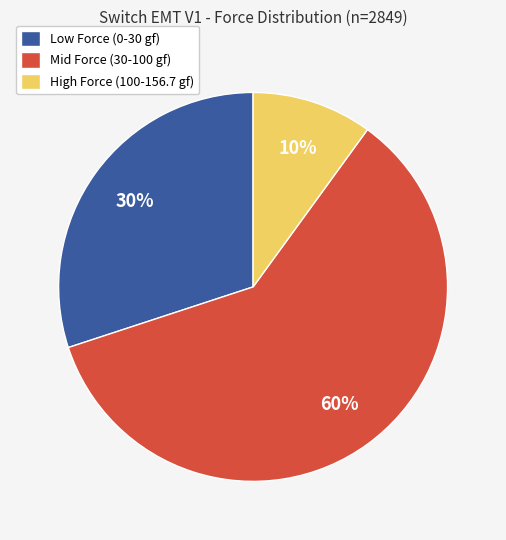

Which category accounts for the majority?

Mid Force (30-100 gf)